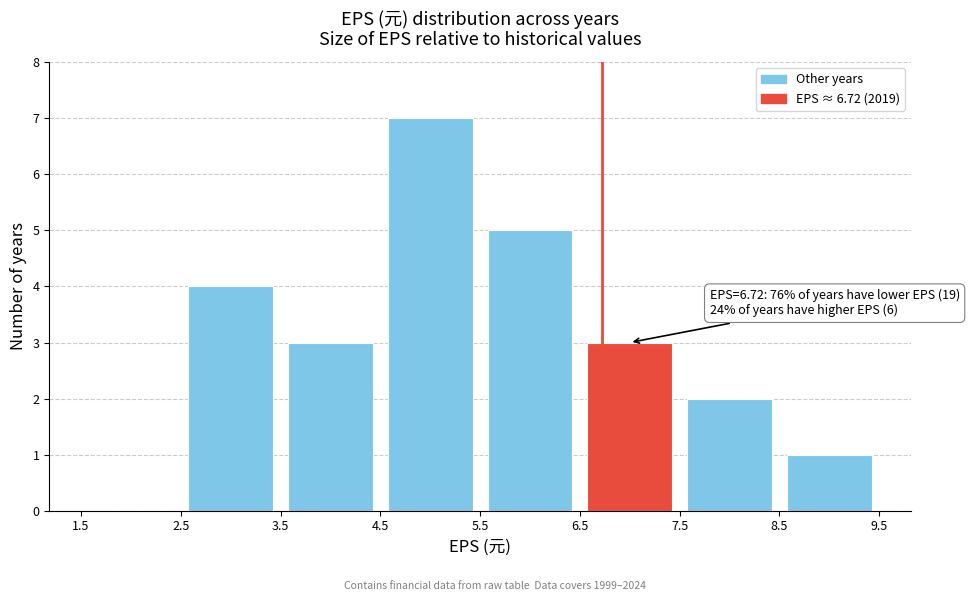

Over which range of the x-axis is the bar tallest?

4.5 to 5.5